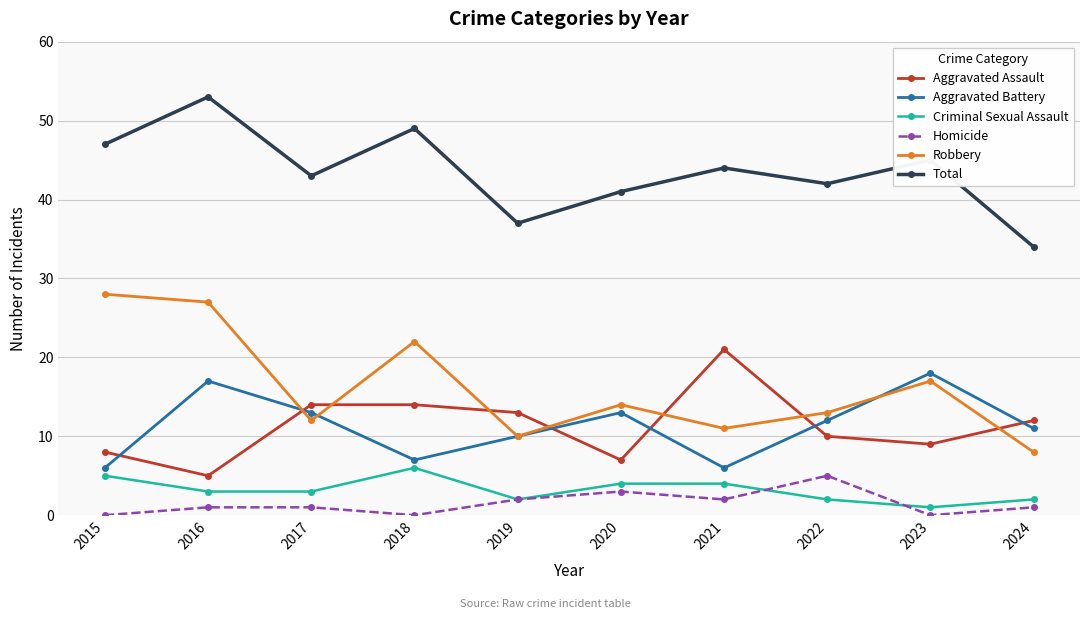

What is the difference between the second highest and second lowest values in the Criminal Sexual Assault series?

3